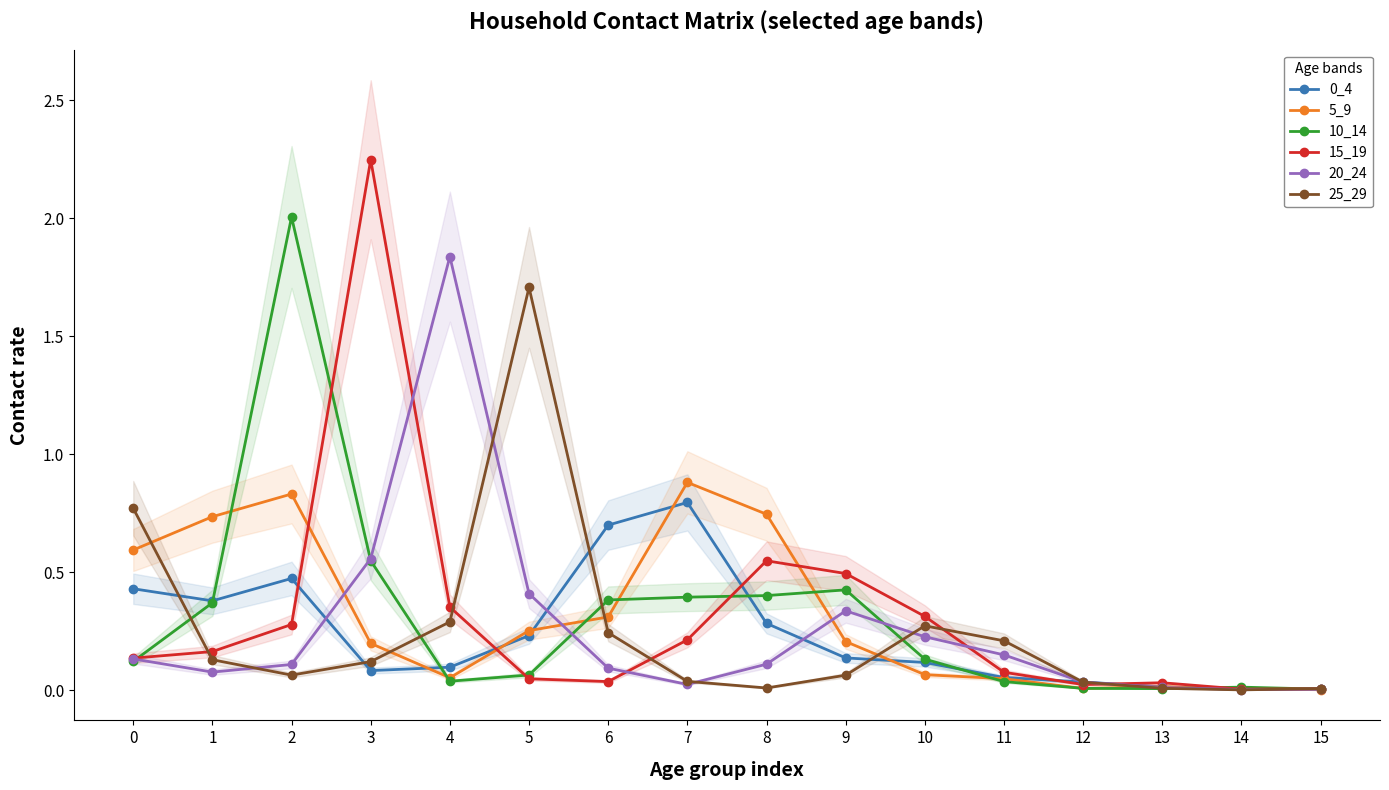

What is the difference between the 0_4 values at 7 and 4?

0.7